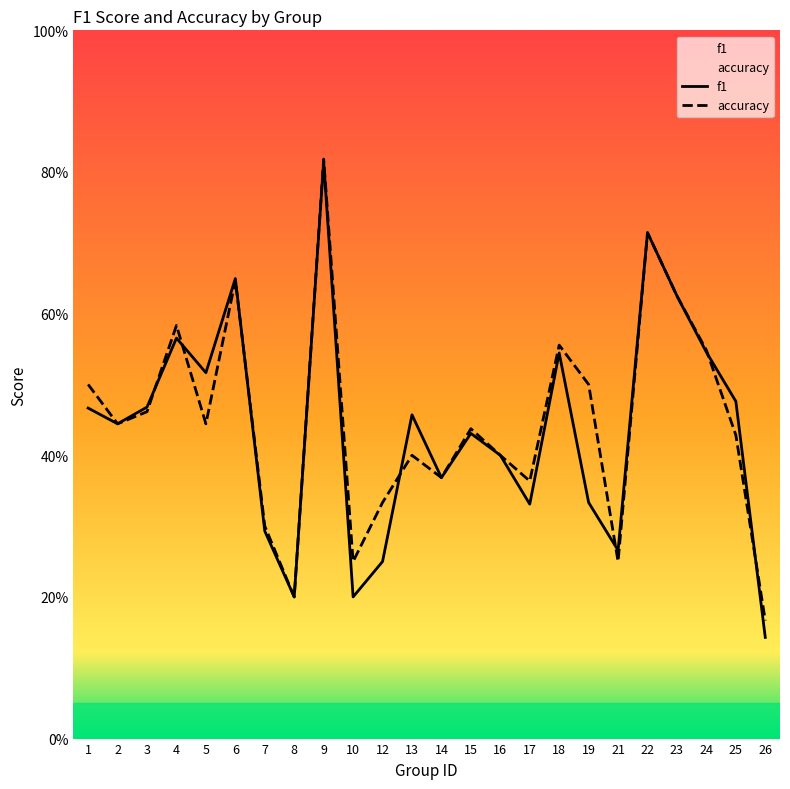

What is the value of the accuracy point at the 17th from the left?

0.6